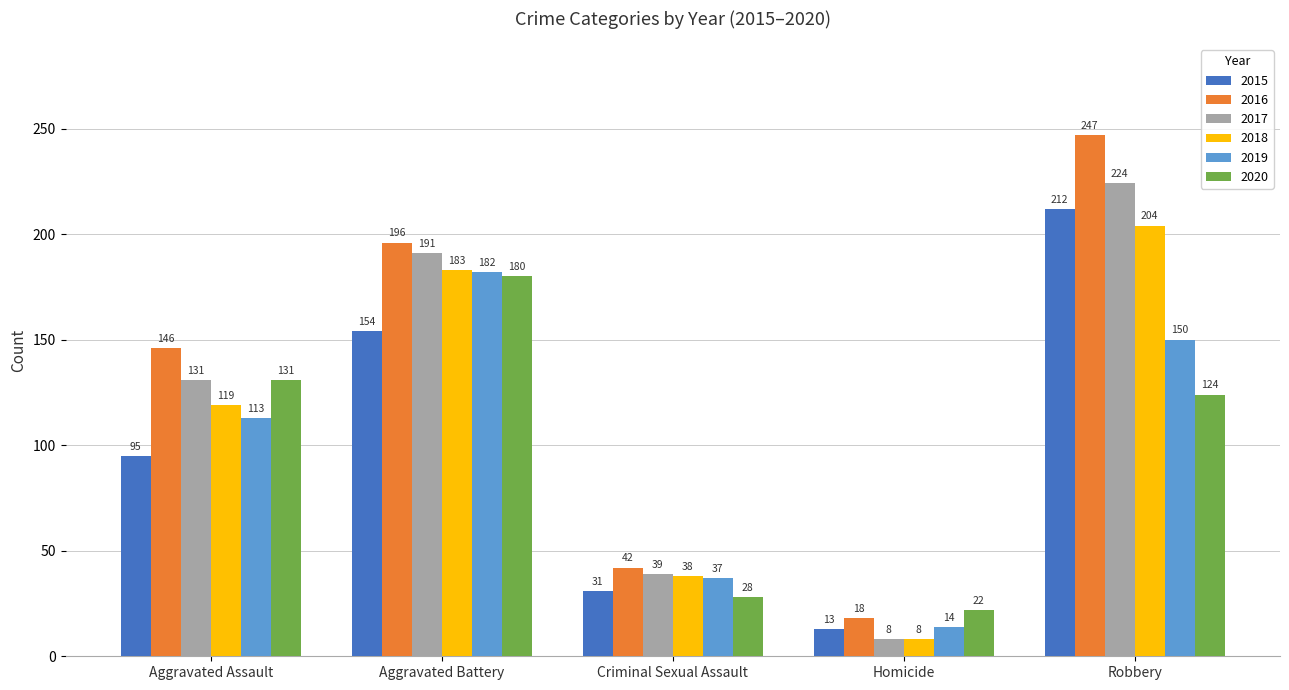

At which category is the sum across all series the highest?

Robbery